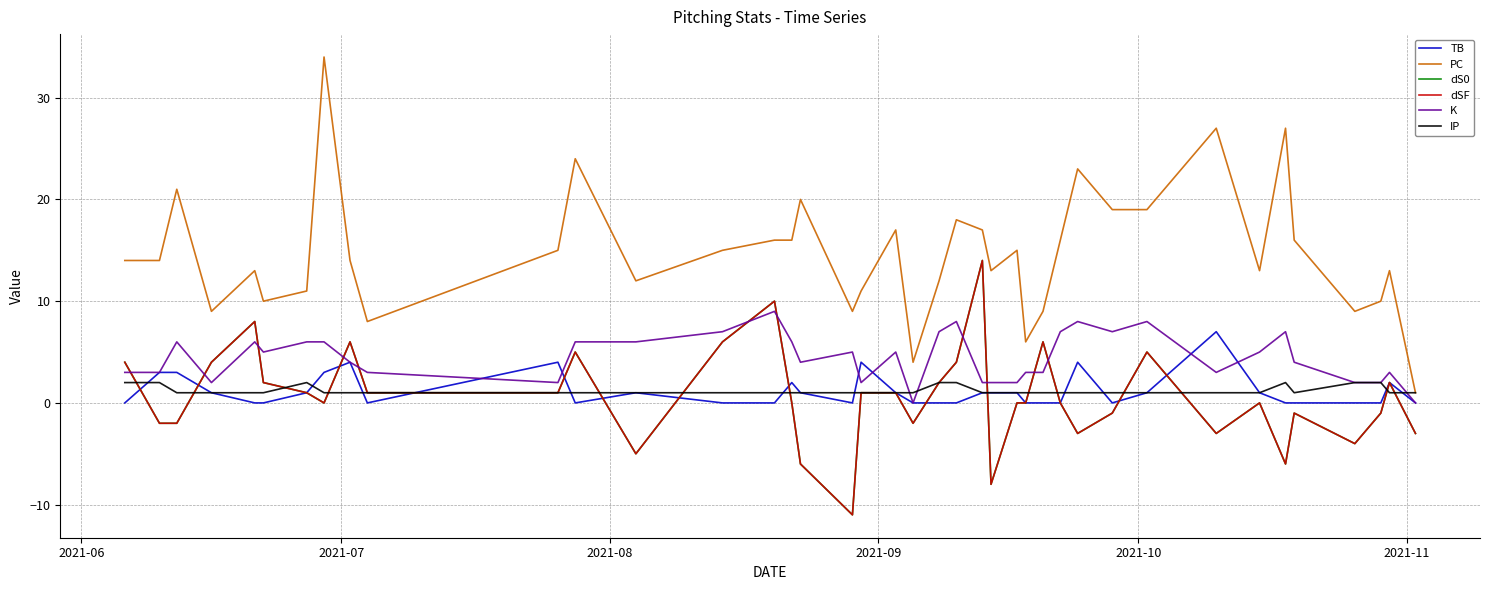

Does the chart display data point markers on the line(s)?

No